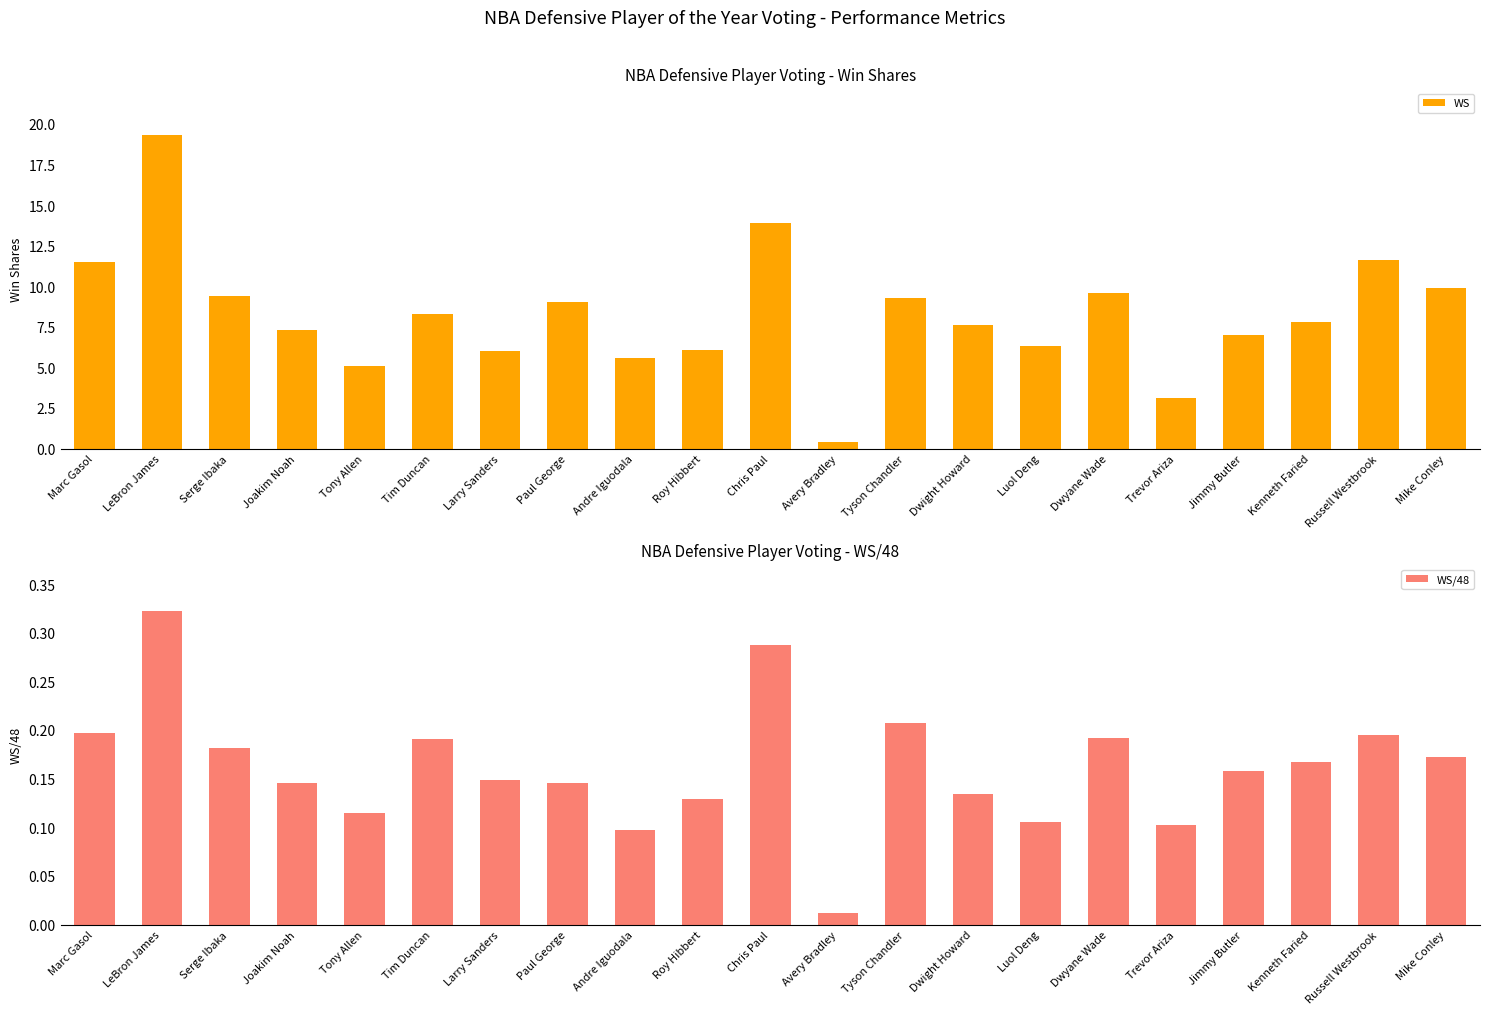

What is the value of the WS bar at the 17th from the left?

3.1